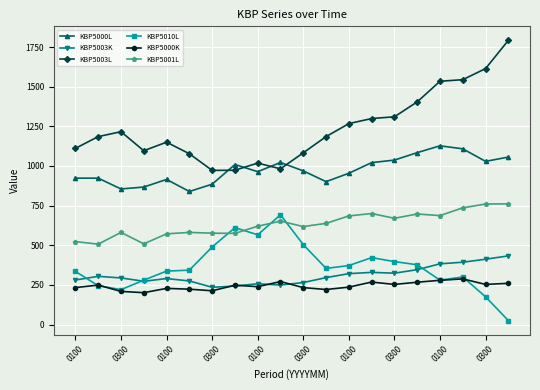

Which series has the largest range (max minus min)?

KBP5003L